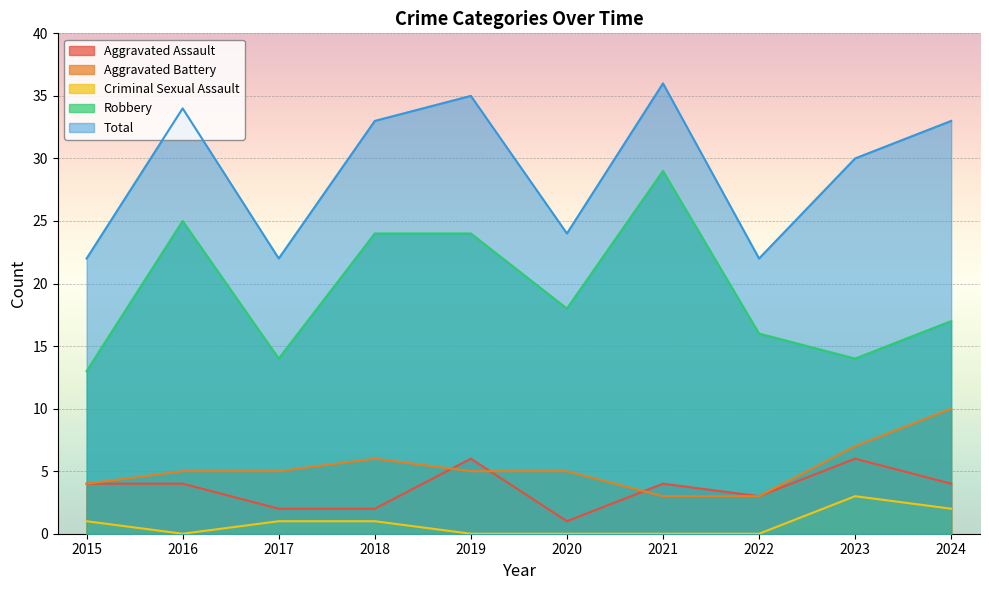

Reading left to right, what are all the values shown in this chart?

Aggravated Assault: 2015=4	2016=4	2017=2	2018=2	2019=6	2020=1	2021=4	2022=3	2023=6	2024=4
Aggravated Battery: 2015=4	2016=5	2017=5	2018=6	2019=5	2020=5	2021=3	2022=3	2023=7	2024=10
Criminal Sexual Assault: 2015=1	2016=0	2017=1	2018=1	2019=0	2020=0	2021=0	2022=0	2023=3	2024=2
Robbery: 2015=13	2016=25	2017=14	2018=24	2019=24	2020=18	2021=29	2022=16	2023=14	2024=17
Total: 2015=22	2016=34	2017=22	2018=33	2019=35	2020=24	2021=36	2022=22	2023=30	2024=33